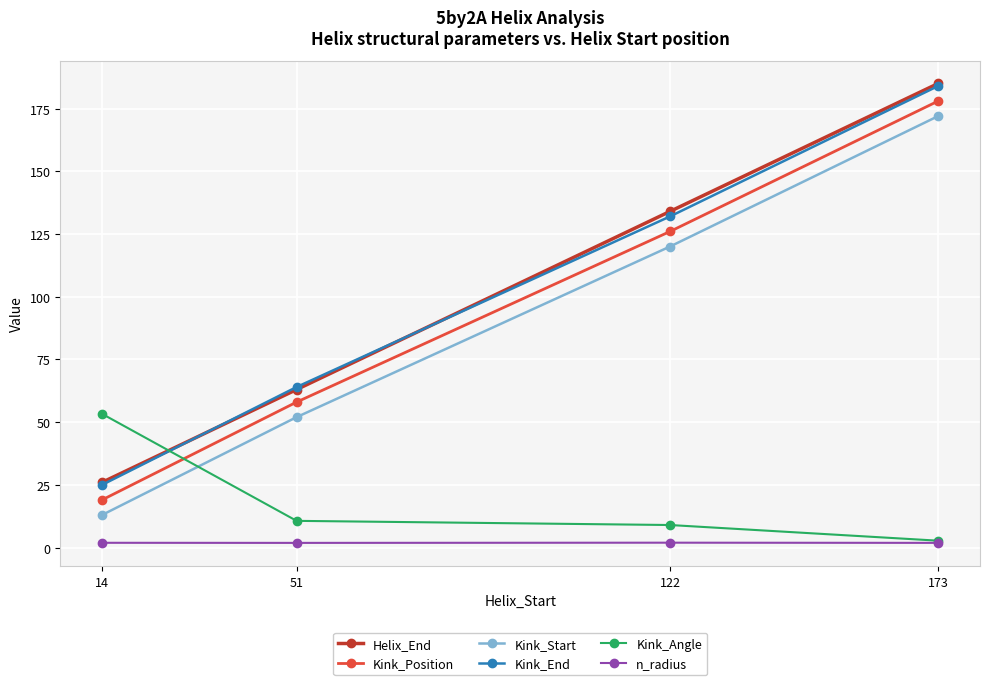

Reading left to right, list all the values displayed in this chart.

Helix_End: 26.0	63.0	134.0	185.0
Kink_Position: 19.0	58.0	126.0	178.0
Kink_Start: 13.0	52.0	120.0	172.0
Kink_End: 25.0	64.0	132.0	184.0
Kink_Angle: 53.3	10.6	9.0	2.7
n_radius: 1.9	1.9	1.9	1.9